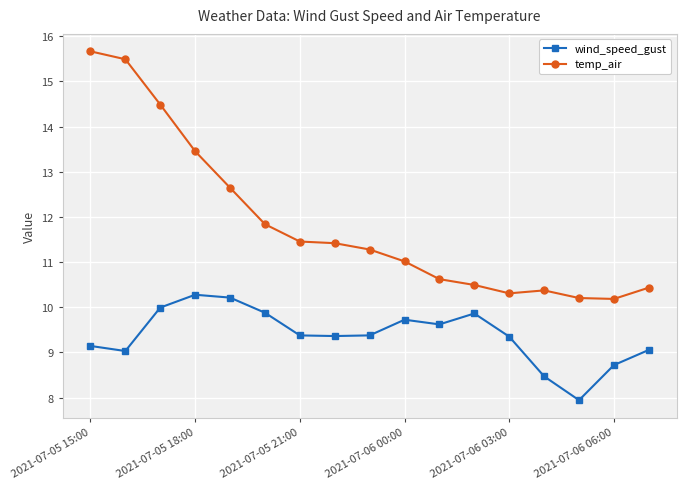

True or false: temp_air and wind_speed_gust intersect in this chart.

False